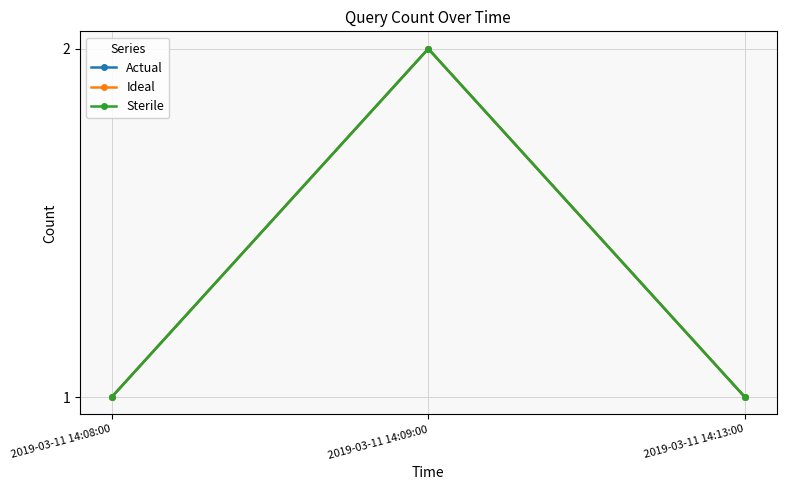

What is the value of the Sterile point at the 1st from the left?

1